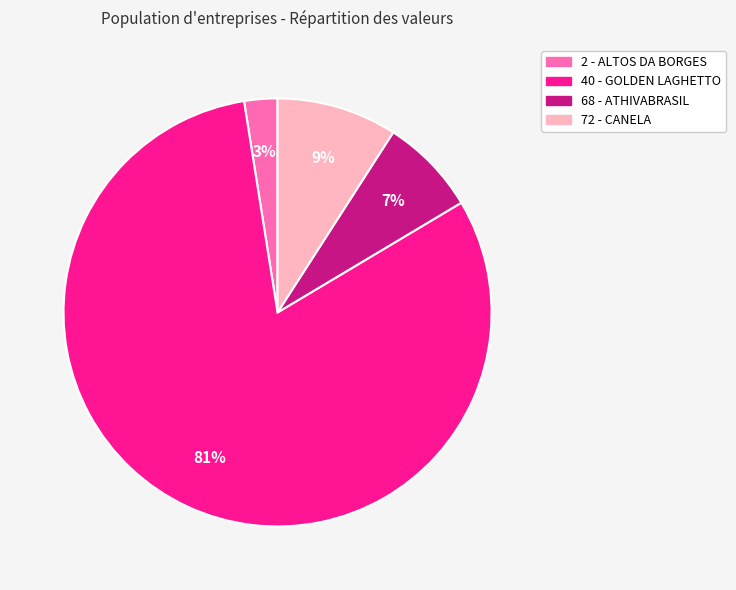

Which category has the biggest portion of the pie?

40 - GOLDEN LAGHETTO